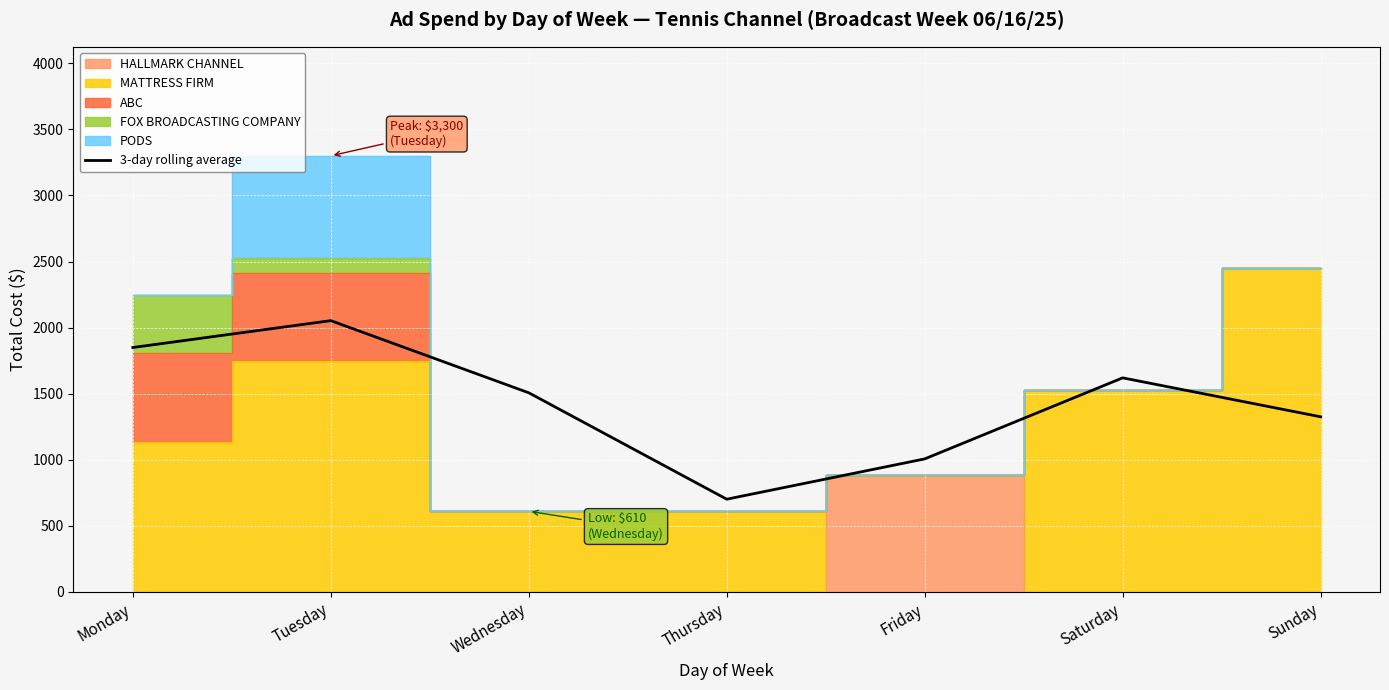

What is the difference between the maximum and minimum values?

1351.3